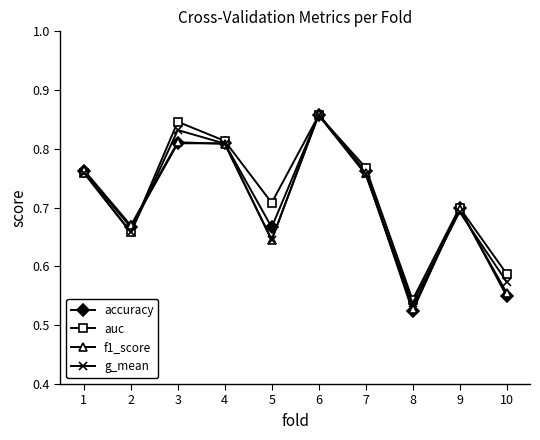

At which label does auc reach its minimum?

8